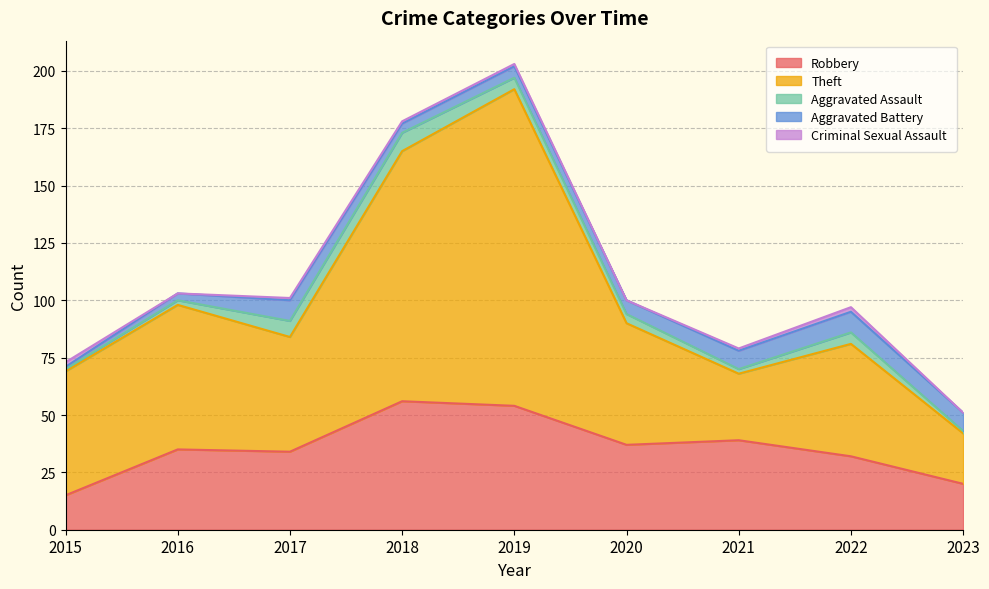

Which series has the widest spread of values?

Theft